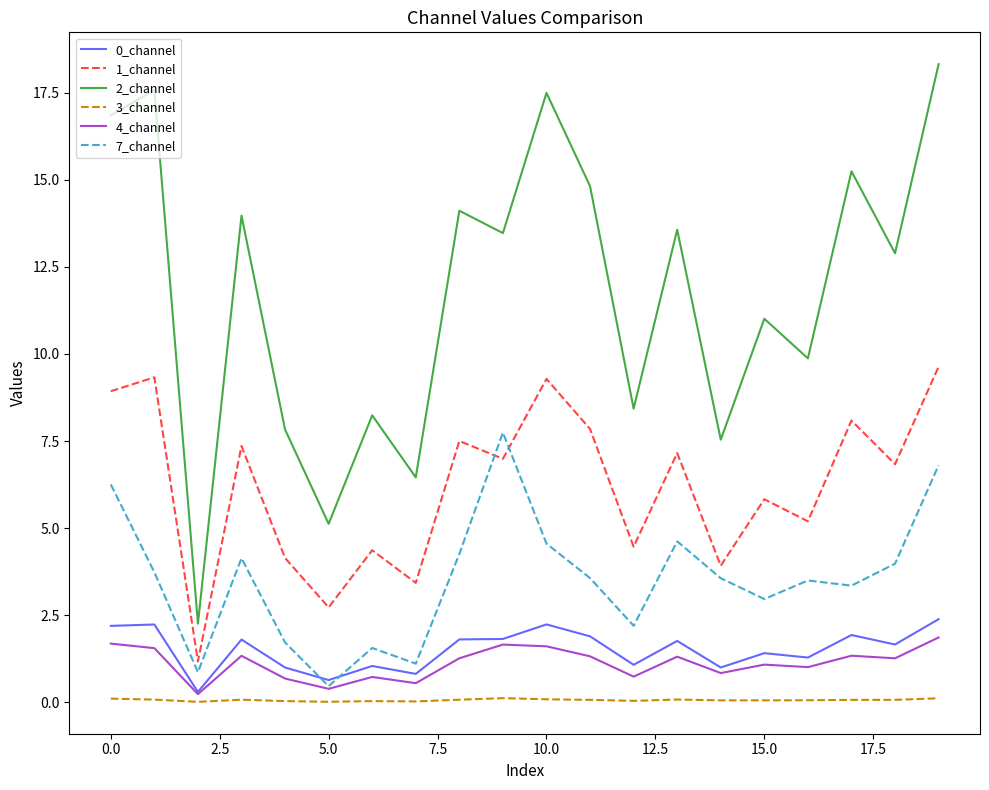

True or false: 1_channel and 0_channel intersect in this chart.

False